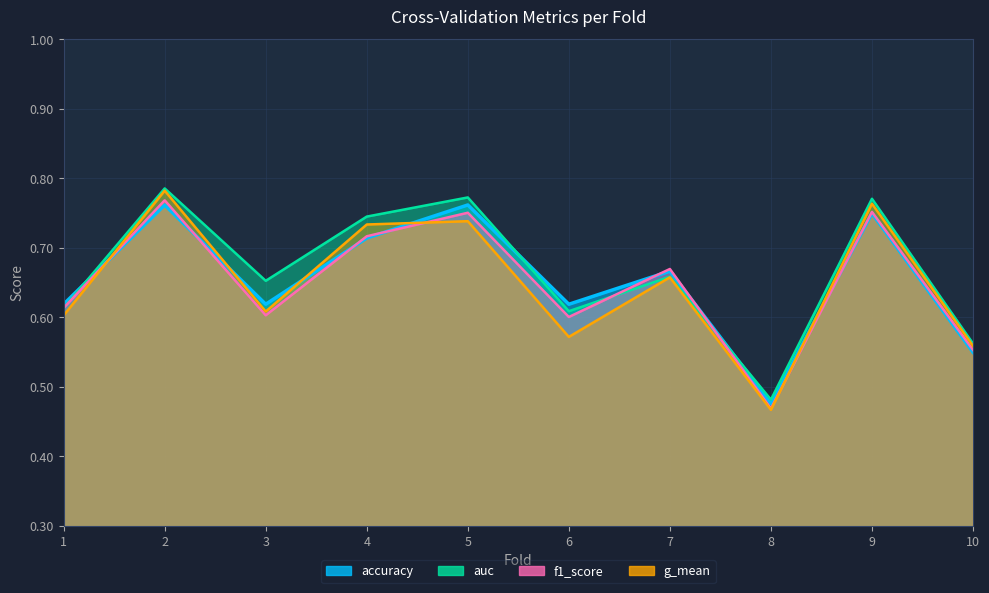

What is the value of the auc point at the 6th from the left?

0.6